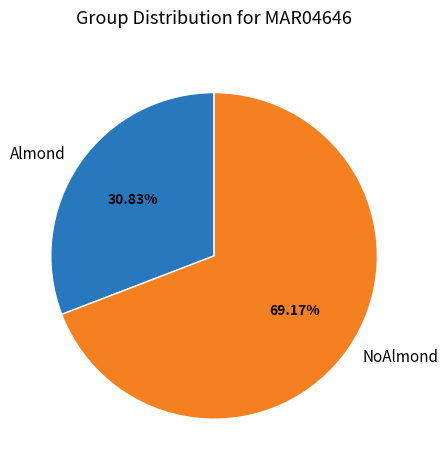

The Almond slice represents 37% of the pie. True or false?

False